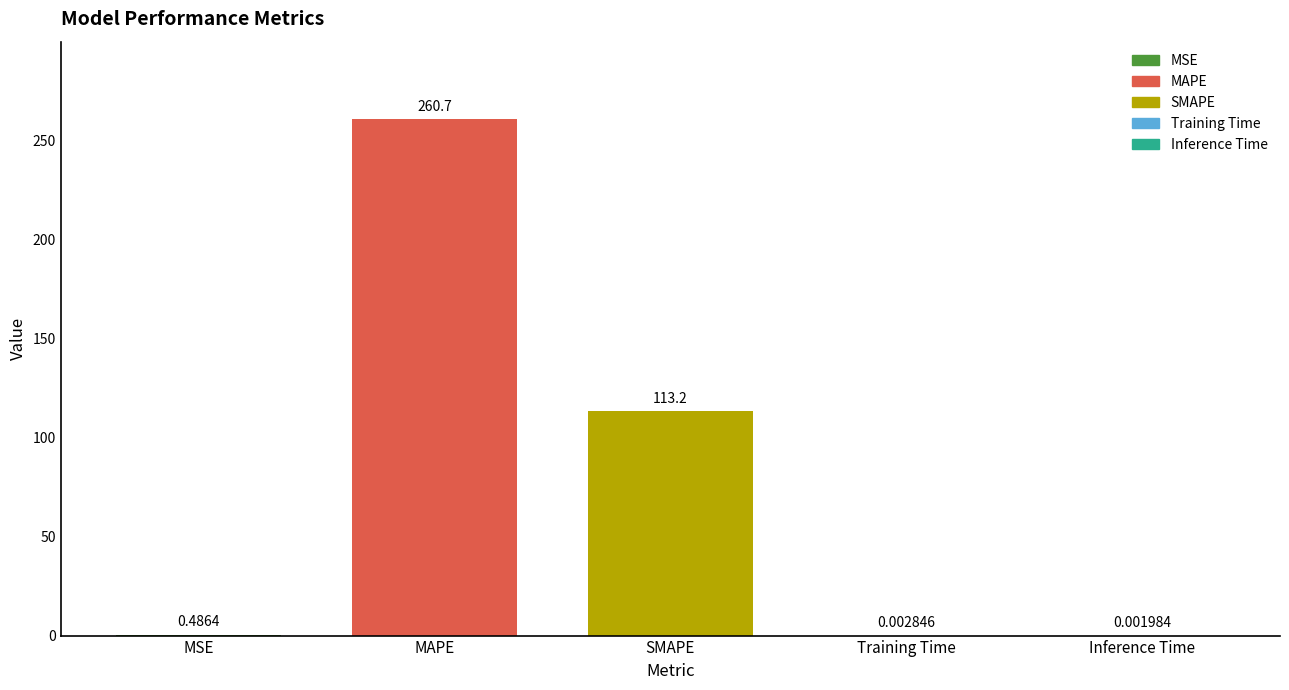

Which has a higher value, MSE or Training Time?

MSE